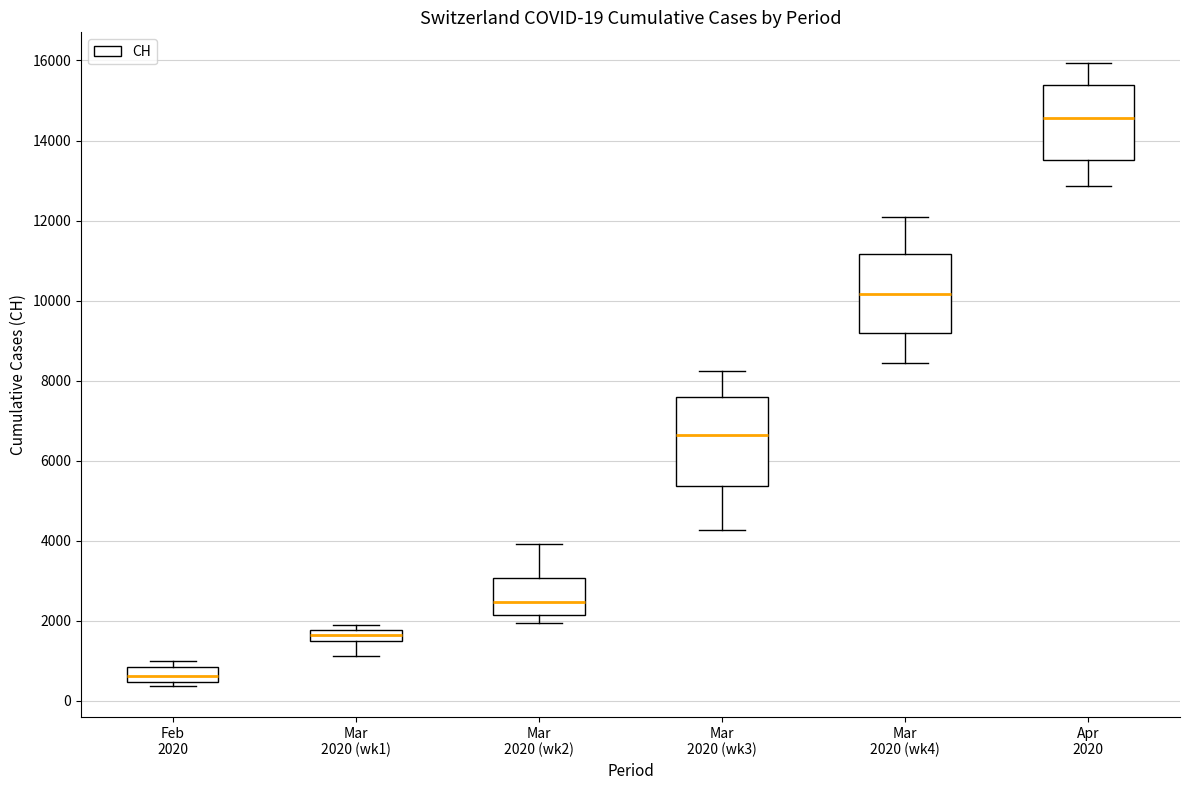

Which box's median line is the highest?

Apr 2020